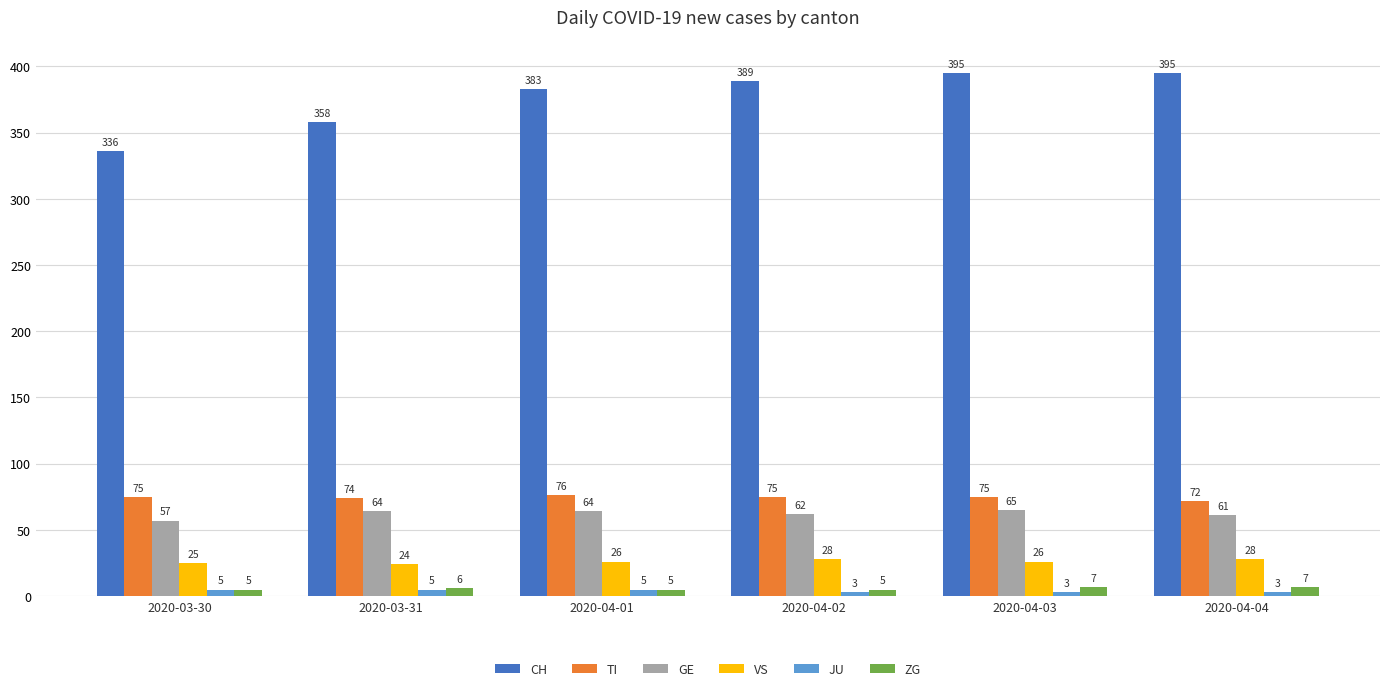

Reading left to right, extract all data points from this chart.

CH: 336	358	383	389	395	395
TI: 75	74	76	75	75	72
GE: 57	64	64	62	65	61
VS: 25	24	26	28	26	28
JU: 5	5	5	3	3	3
ZG: 5	6	5	5	7	7